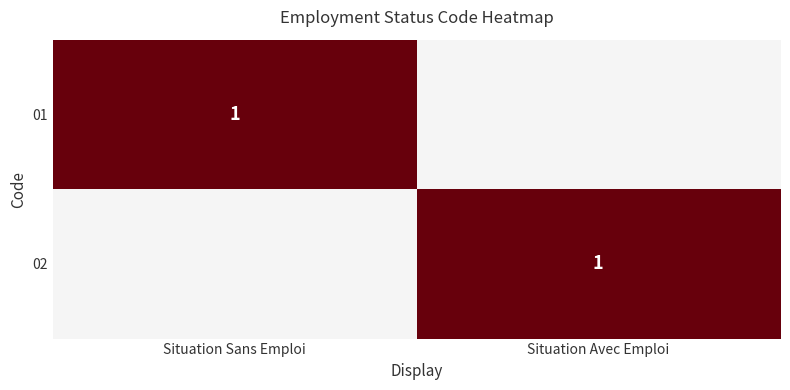

The 02 series shows 1 at Situation Avec Emploi. True or false?

True